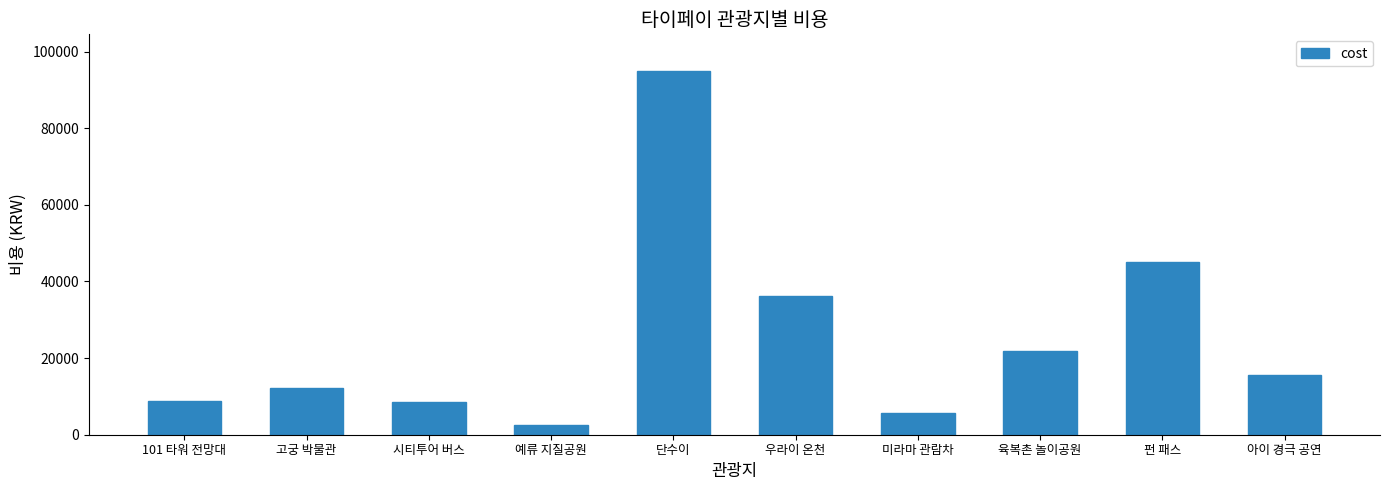

What is the difference between the maximum and minimum values?

92400